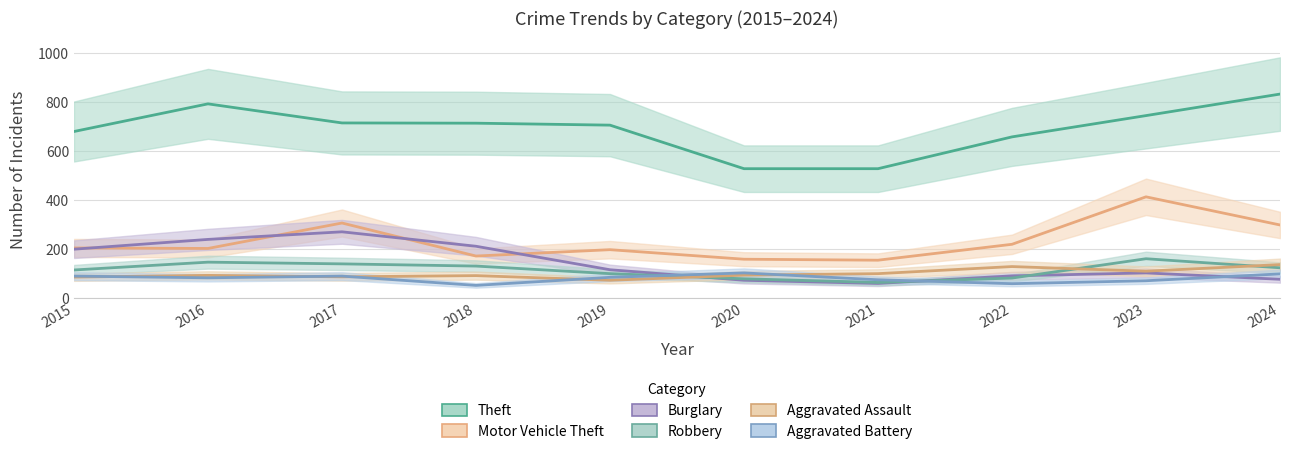

Between 2018 and 2021, which is larger?

2018